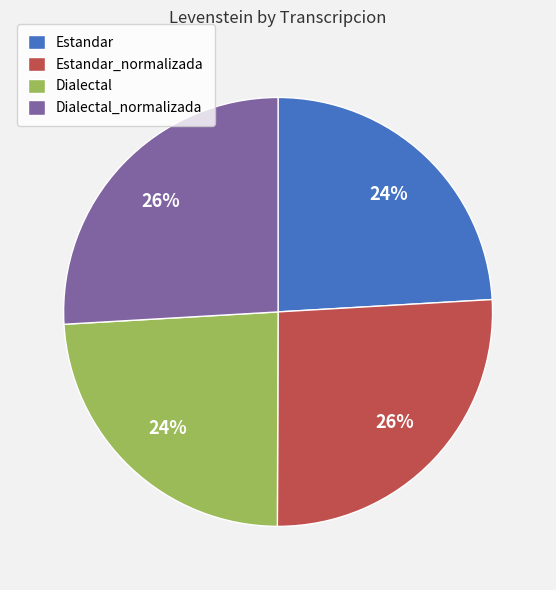

Does Dialectal_normalizada account for over 50% of the chart?

No